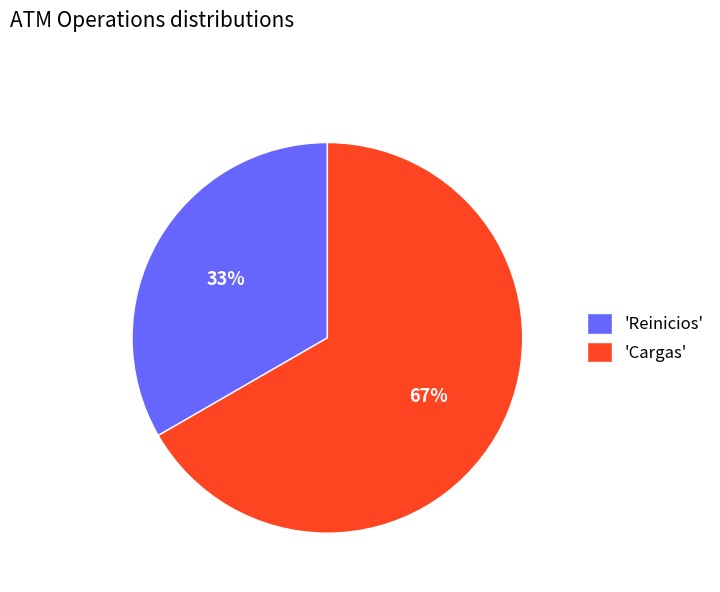

Is the sum of 'Reinicios' and 'Cargas' greater than half?

Yes